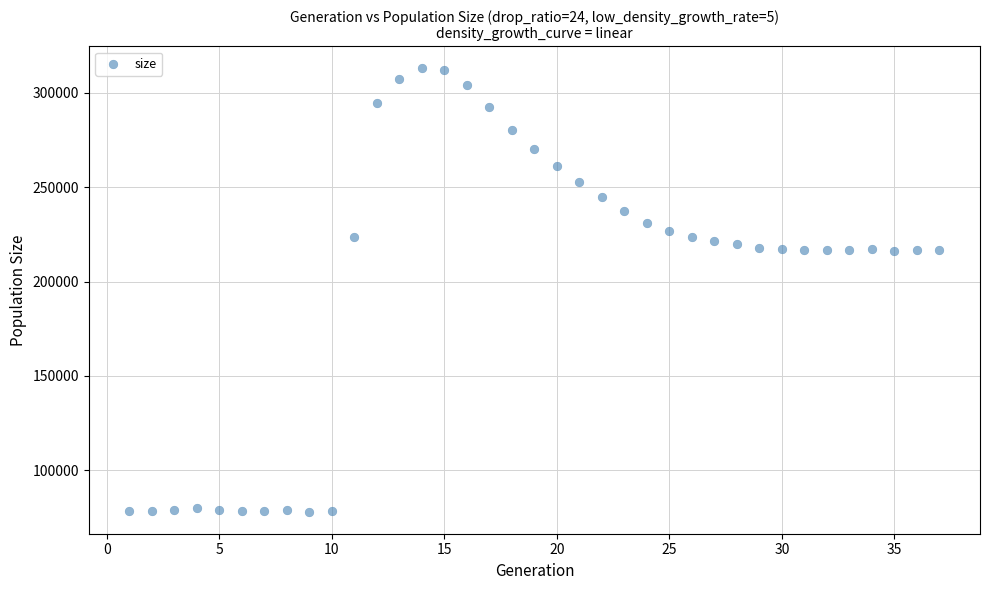

What is the range of X values (max minus min)?

36